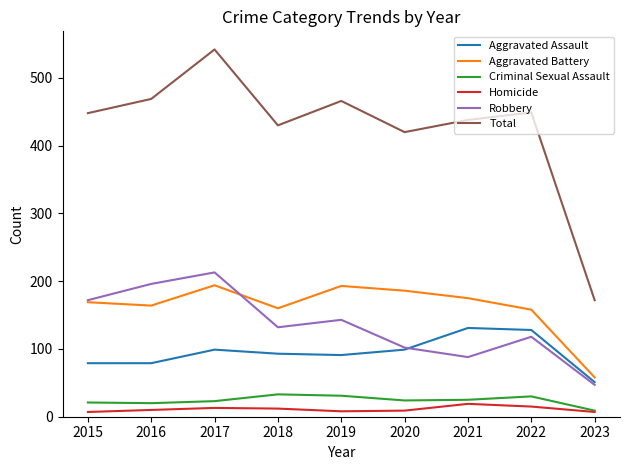

Which category has the highest value in the Total series?

2017